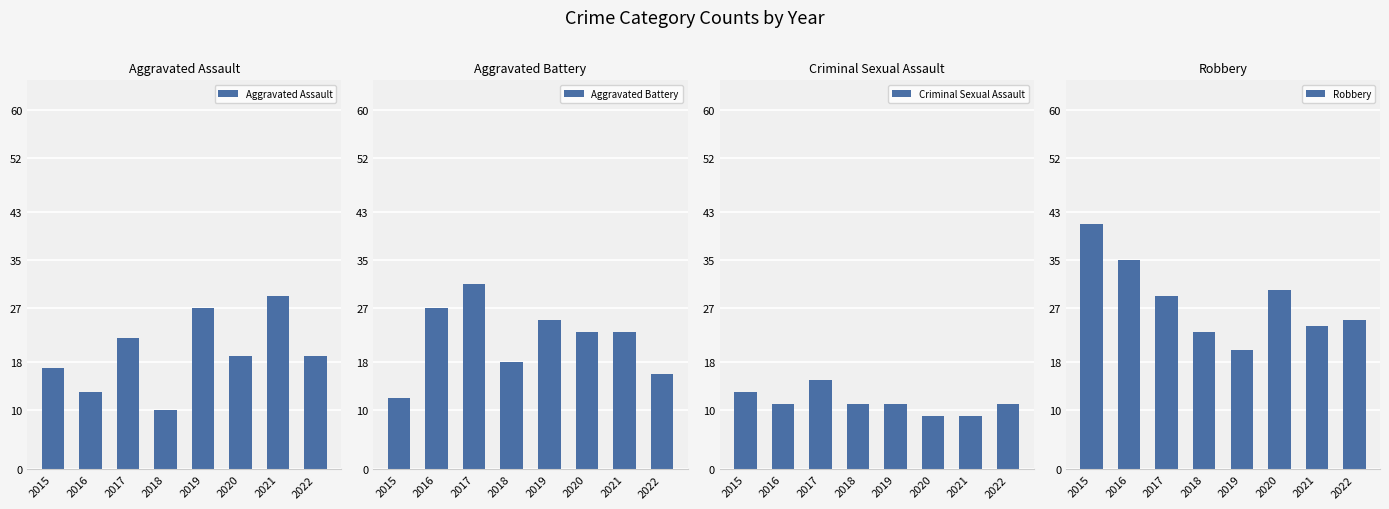

What is the total value across all series at 2017?

97